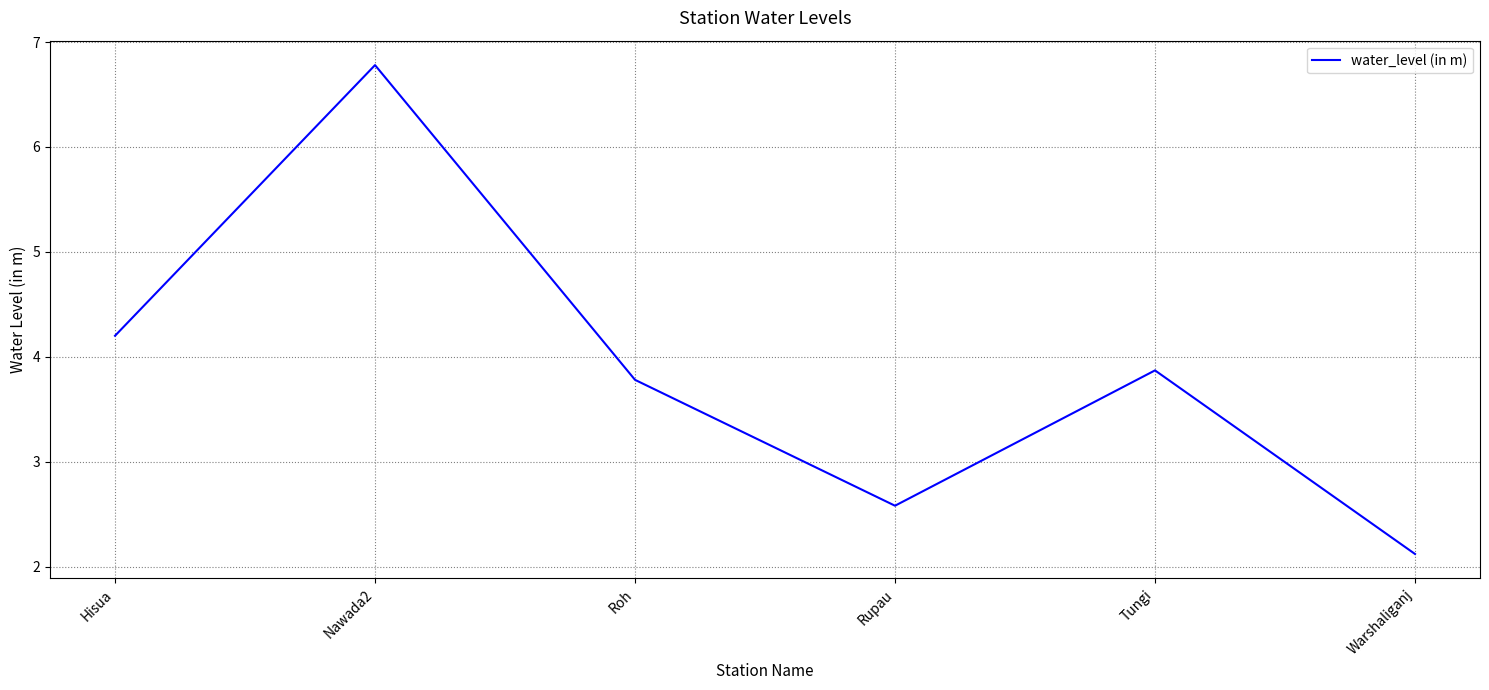

The chart shows a value of 5.5 at Roh. True or false?

False